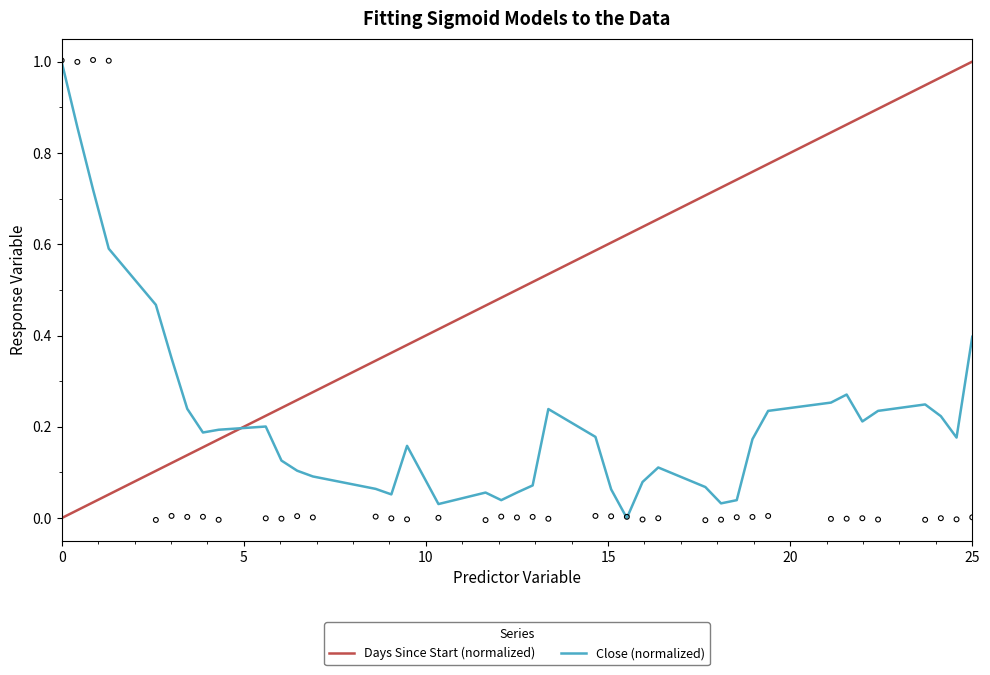

Is the value of Close (normalized) at 10 greater than the value of Days Since Start (normalized) at 20?

Yes